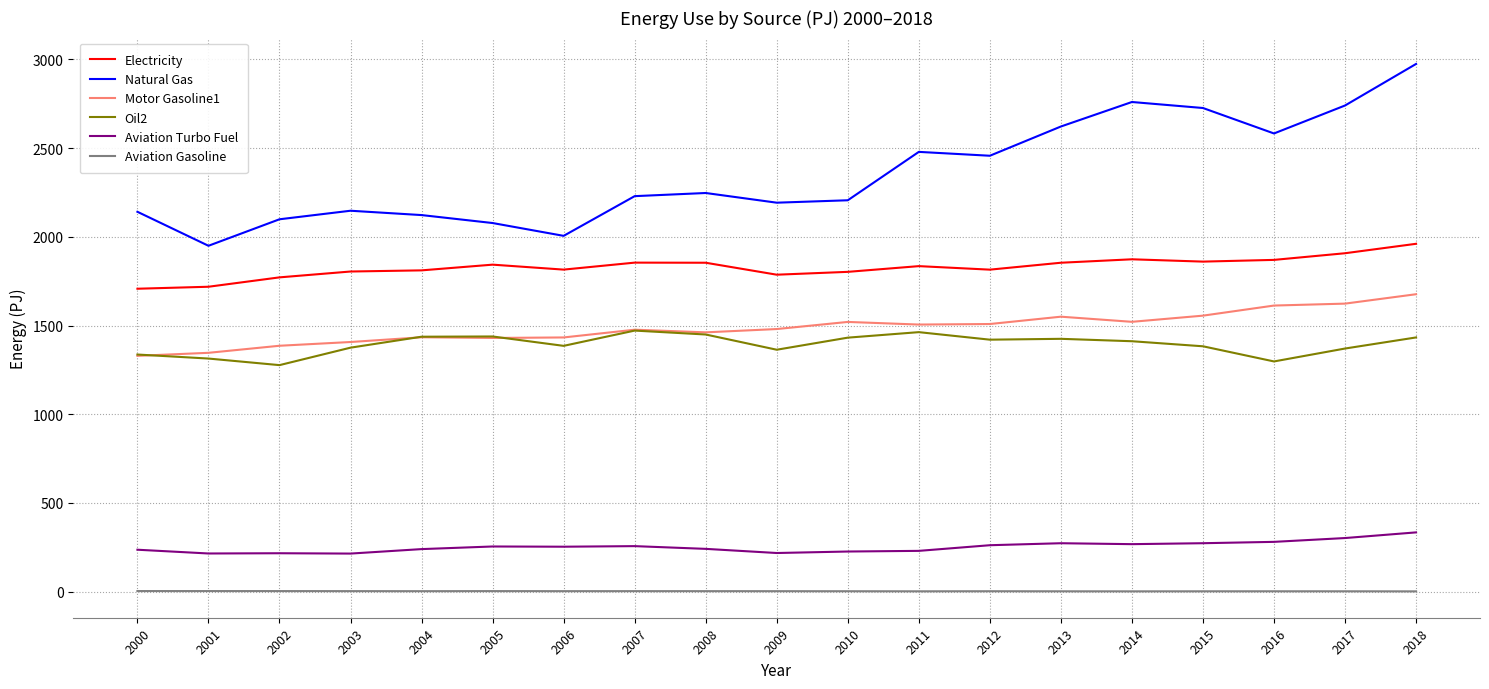

True or false: Natural Gas and Aviation Turbo Fuel intersect in this chart.

False